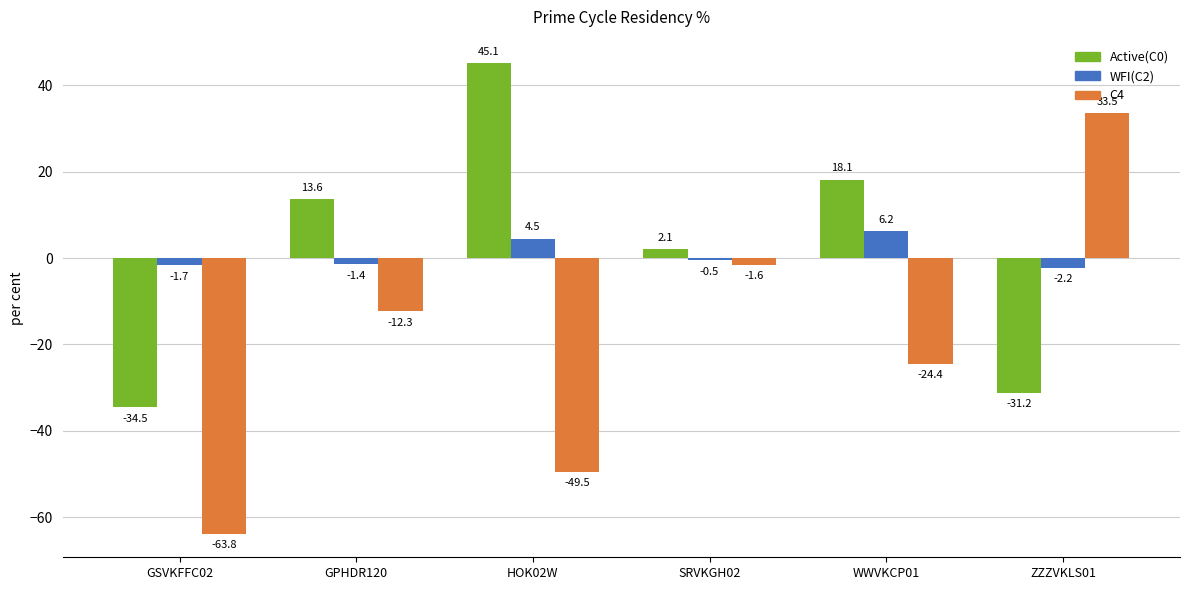

Rank the series at SRVKGH02 from lowest to highest value.

C4, WFI(C2), Active(C0)